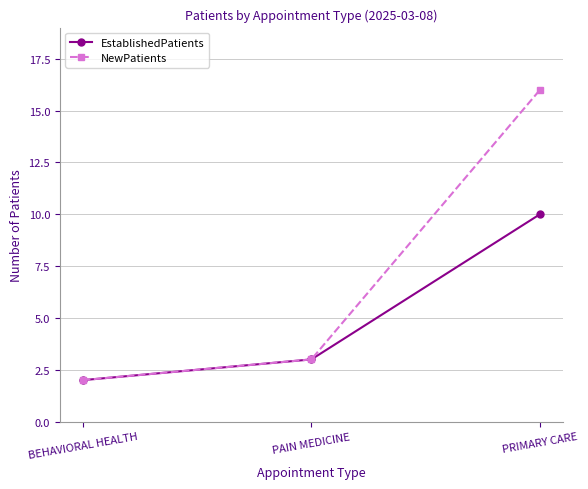

Which category has the lowest value across all series?

BEHAVIORAL HEALTH